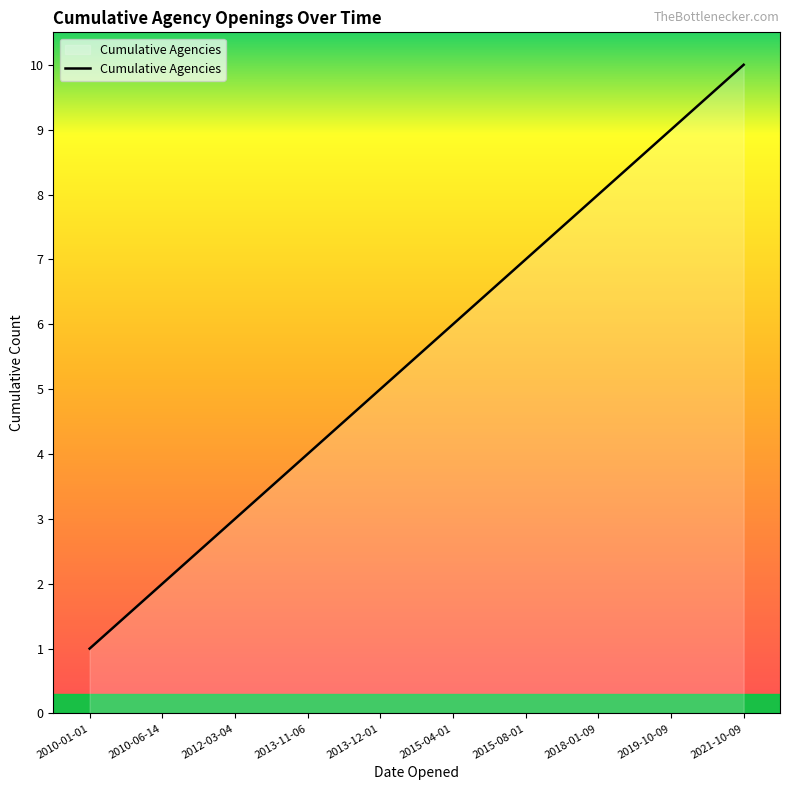

The value at 2015-04-01 is 4. True or false?

False